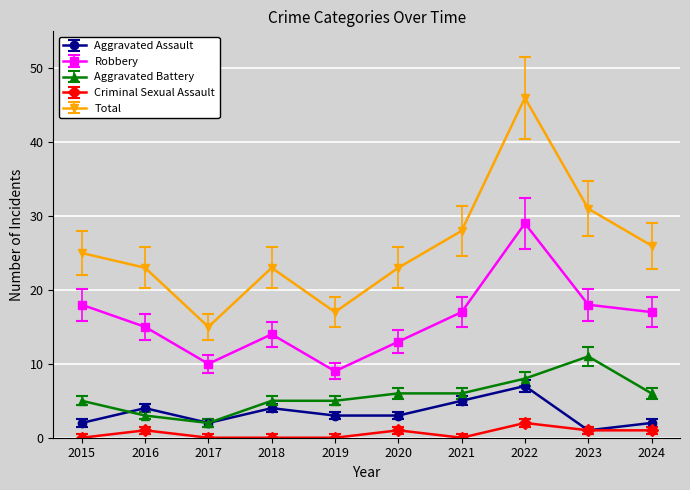

Where is the first local minimum for Aggravated Battery?

2017